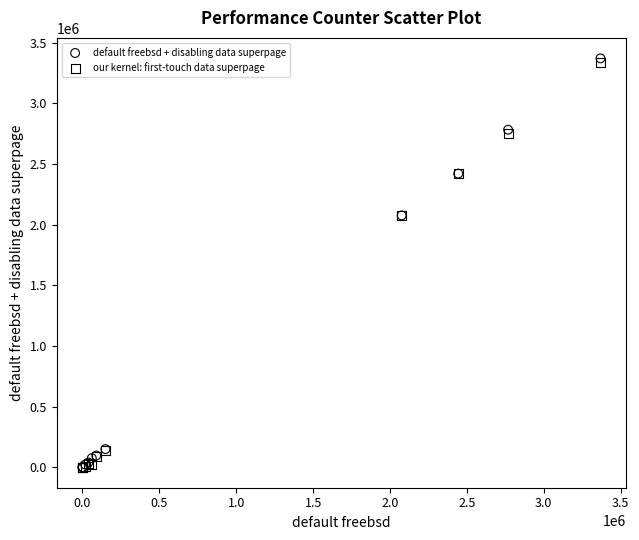

Which series has the largest Y range (max minus min)?

default freebsd + disabling data superpage